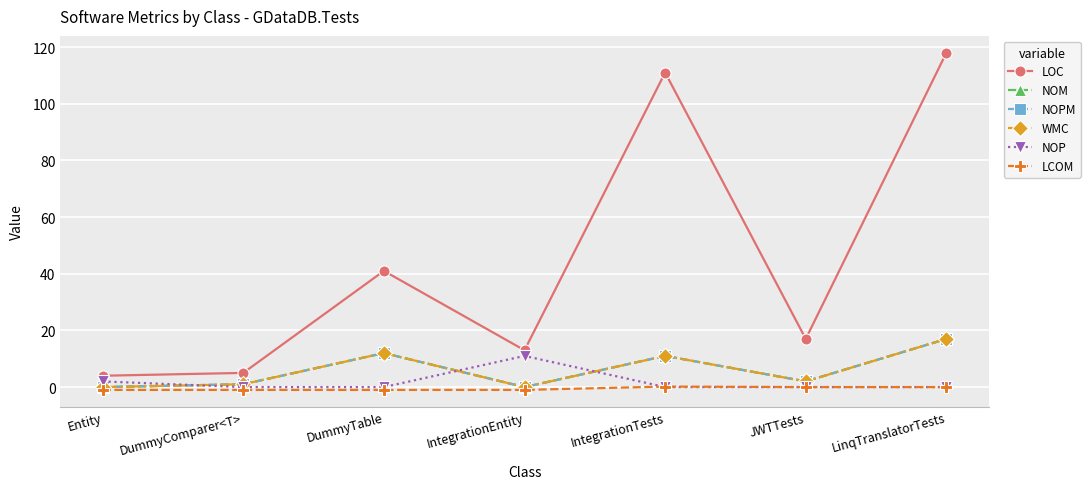

Is this an area chart (filled region under the line)?

No